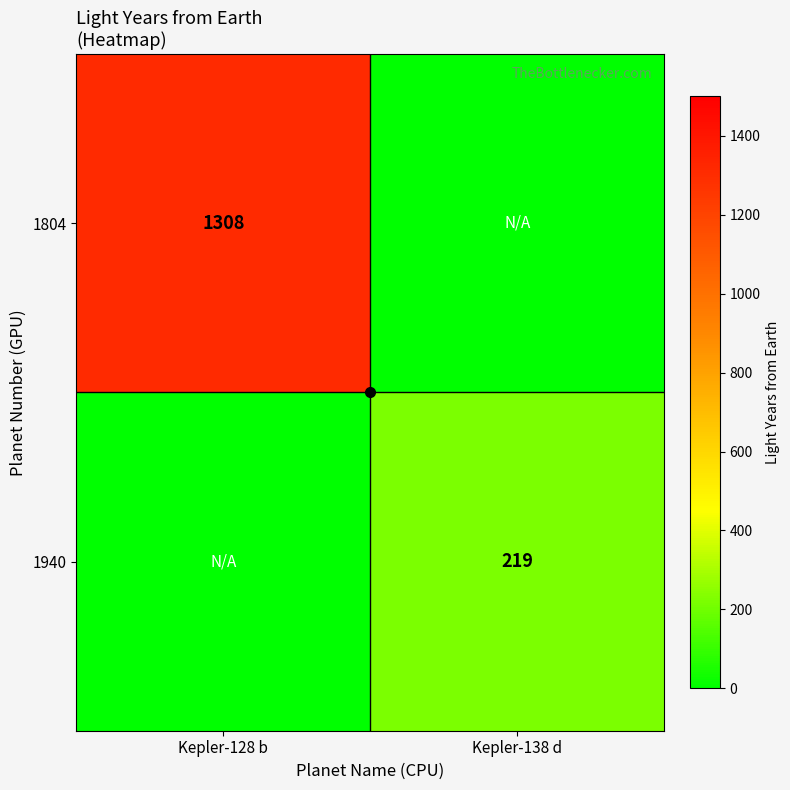

True or false: 1940 has a value of 110 at Kepler-138 d.

False